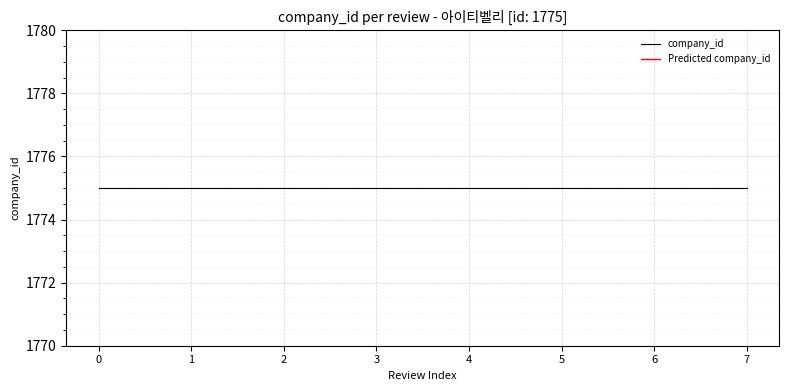

True or false: company_id and Predicted company_id cross at least once.

False